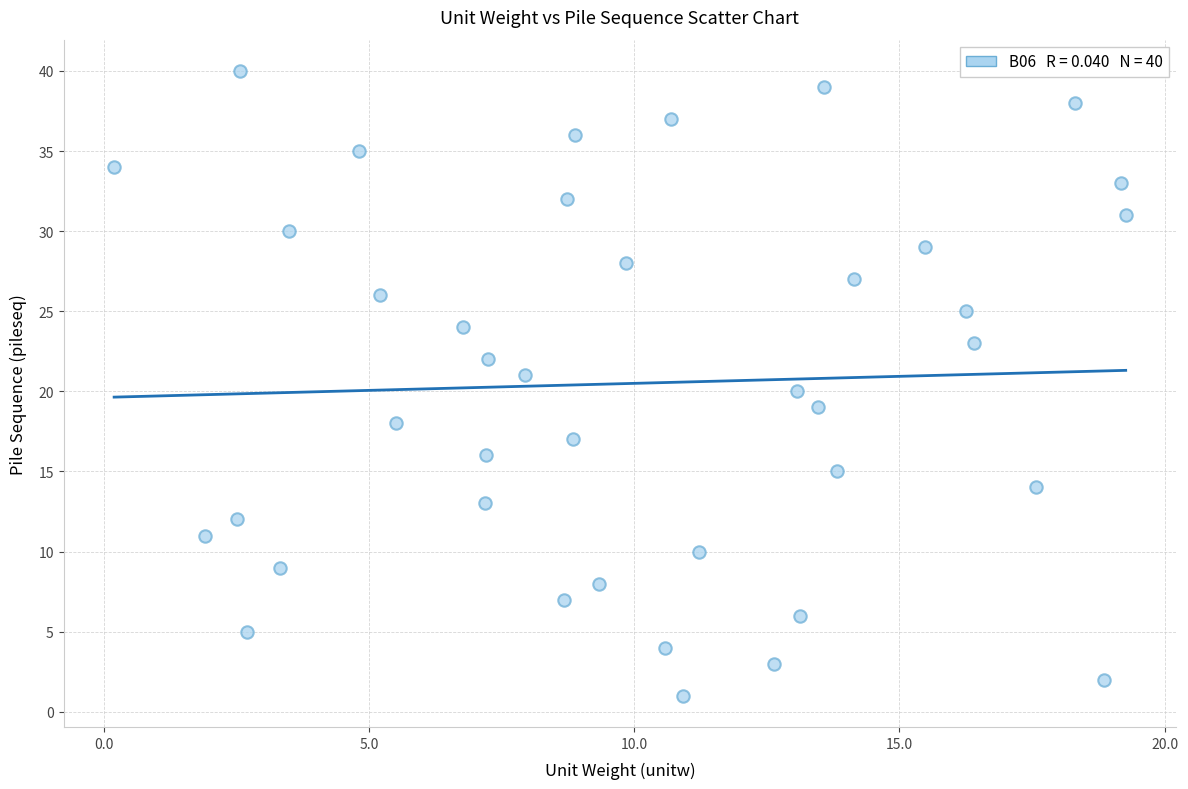

What is the range of Y values (max minus min)?

39